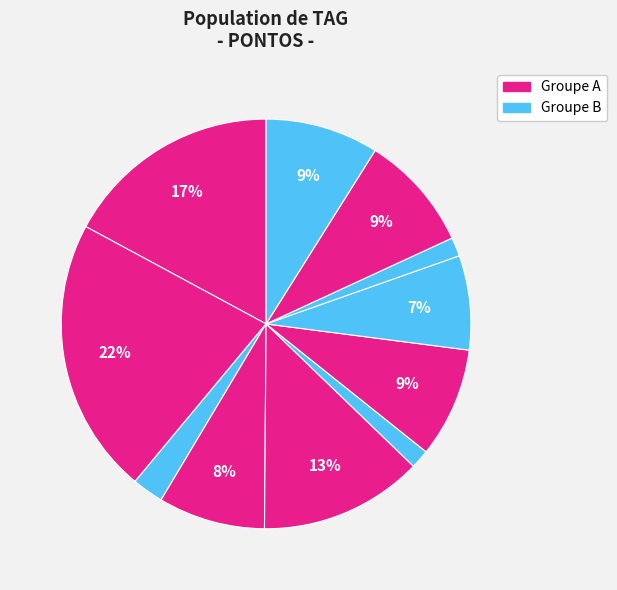

To the nearest percent, what is the difference between the largest and smallest slice percentages?

20%